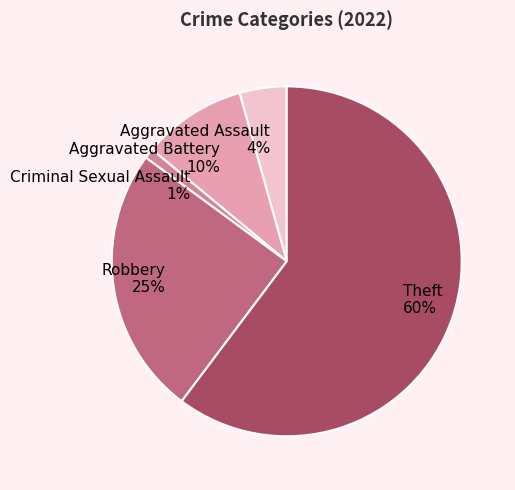

Is it true that Theft is 60% of the pie?

True